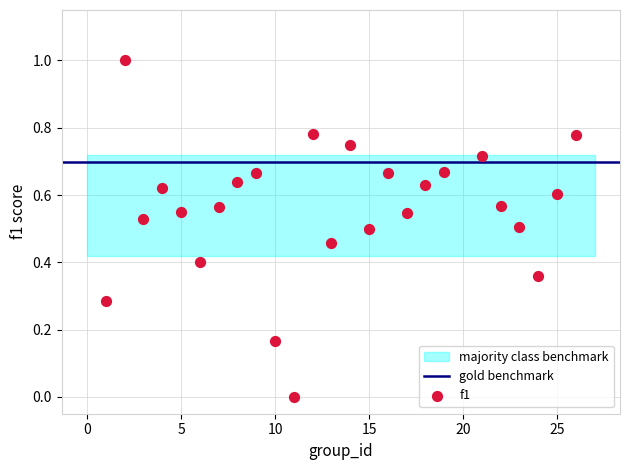

What is the range of X values (max minus min)?

25.0